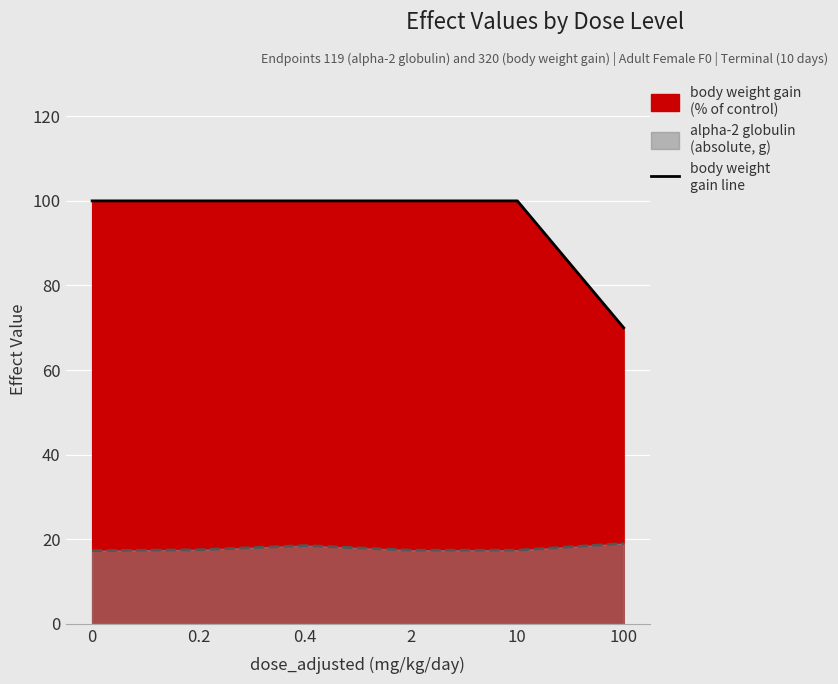

What is the minimum value shown in the chart?

17.3